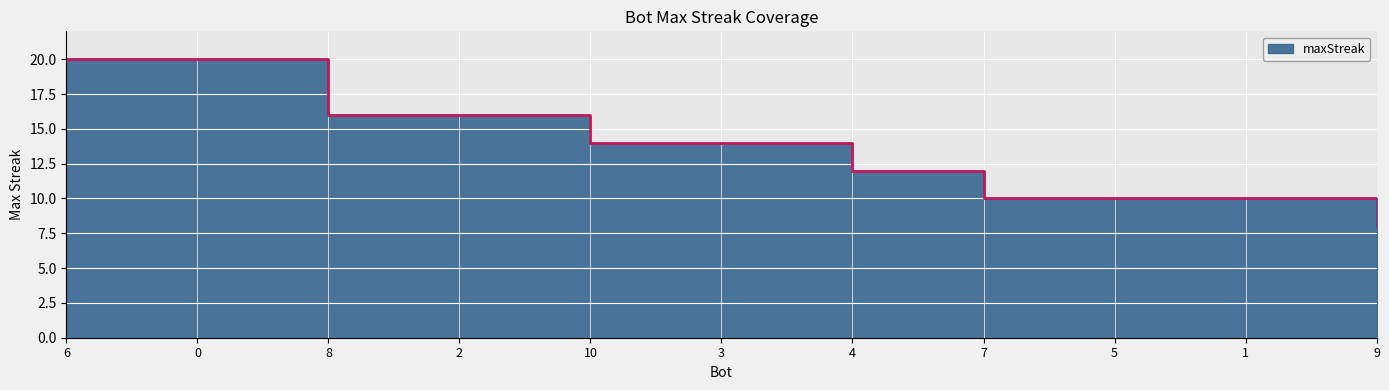

What is the sum of the values at 6 and 4?

32